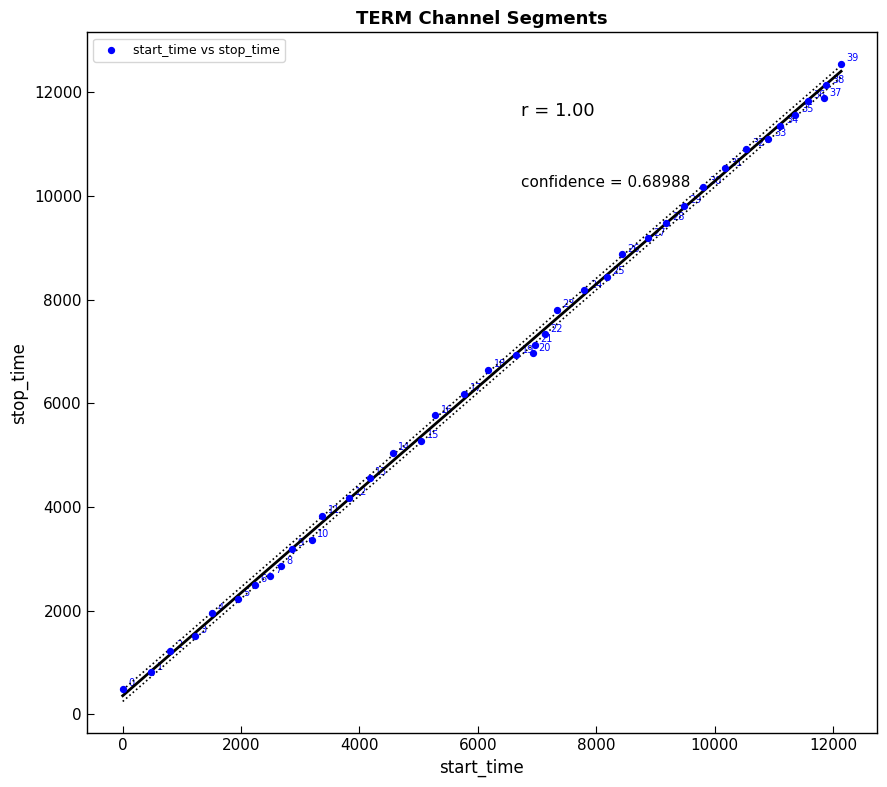

What Y value in the scatter plot is closest to 6515?

6643